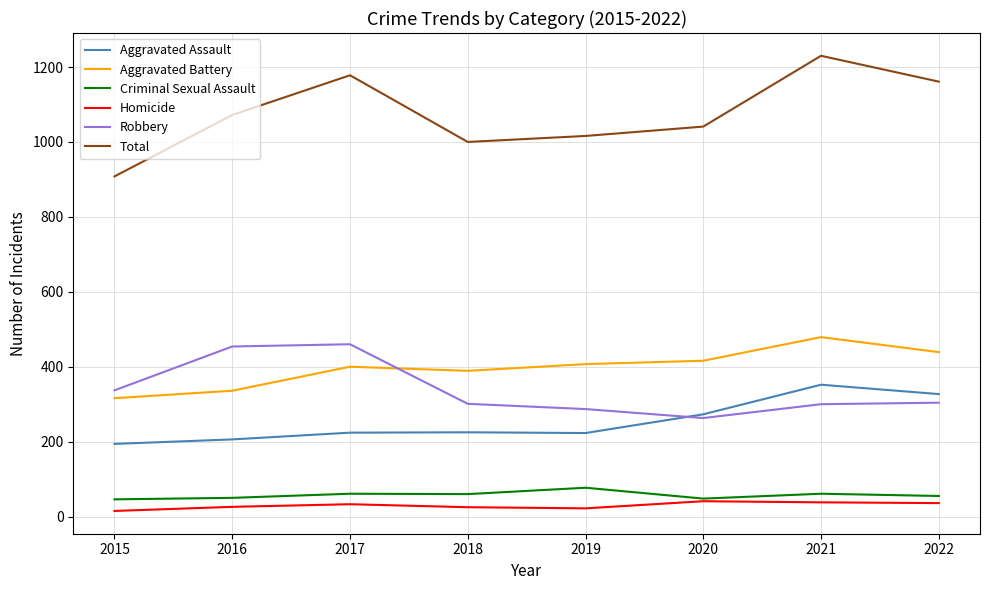

Is the value of Robbery at 2016 greater than the value of Homicide at 2017?

Yes